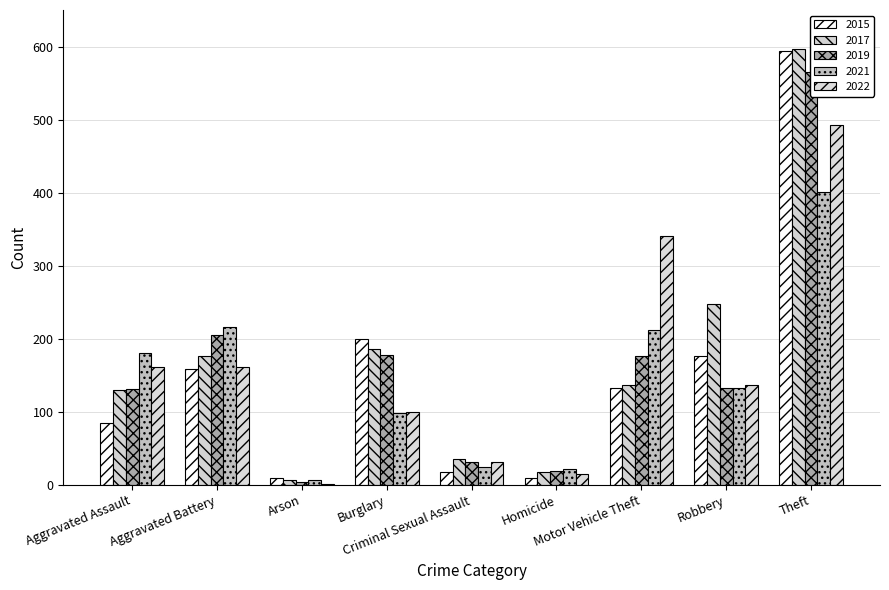

Reading left to right, extract all data points from this chart.

2015: 85	158	9	199	18	9	132	176	594
2017: 130	177	6	186	35	17	137	247	597
2019: 131	205	4	178	31	19	177	133	565
2021: 180	216	7	99	24	22	212	133	401
2022: 162	161	1	100	31	15	340	137	493